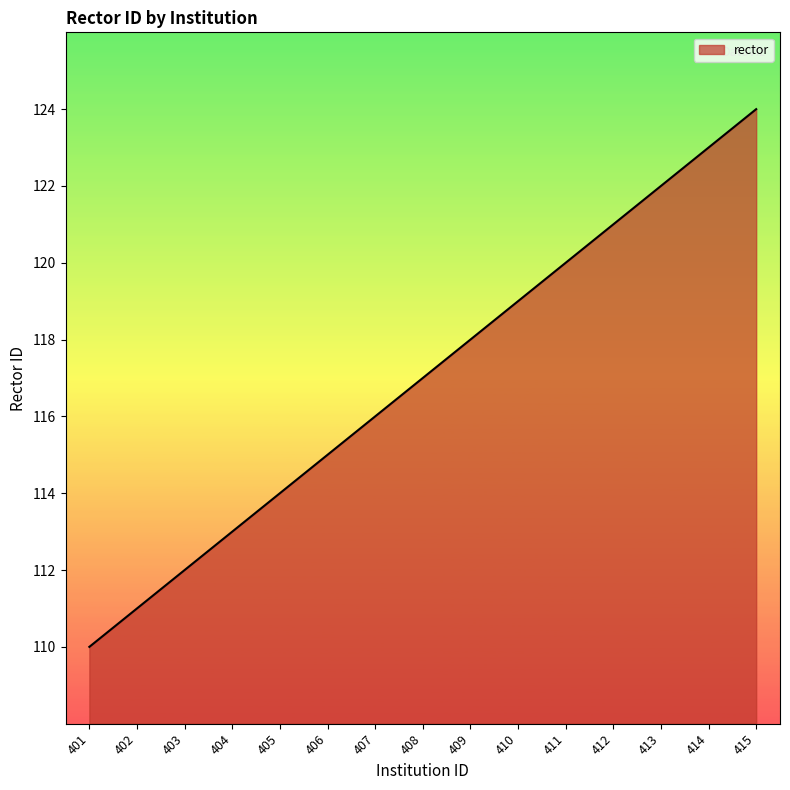

Reading left to right, extract all data points from this chart.

401=110	402=111	403=112	404=113	405=114	406=115	407=116	408=117	409=118	410=119	411=120	412=121	413=122	414=123	415=124